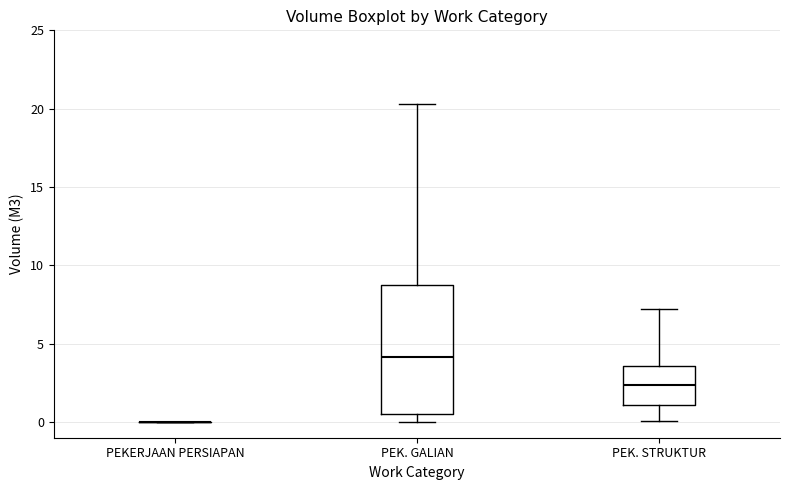

Reading left to right, transcribe this box plot: for each box, give where its median line is, the range the box spans, and where its two whiskers end, as read against the y-axis. The values are not printed on the chart, so give them approximately, as read against the axis.

PEKERJAAN PERSIAPAN: box collapsed to a line at 0.0, whiskers 0.0 to 0.0
PEK. GALIAN: median 4.0, box 0.5 to 8.5, whiskers 0.0 to 20.5
PEK. STRUKTUR: median 2.5, box 1.0 to 3.5, whiskers 0.0 to 7.0